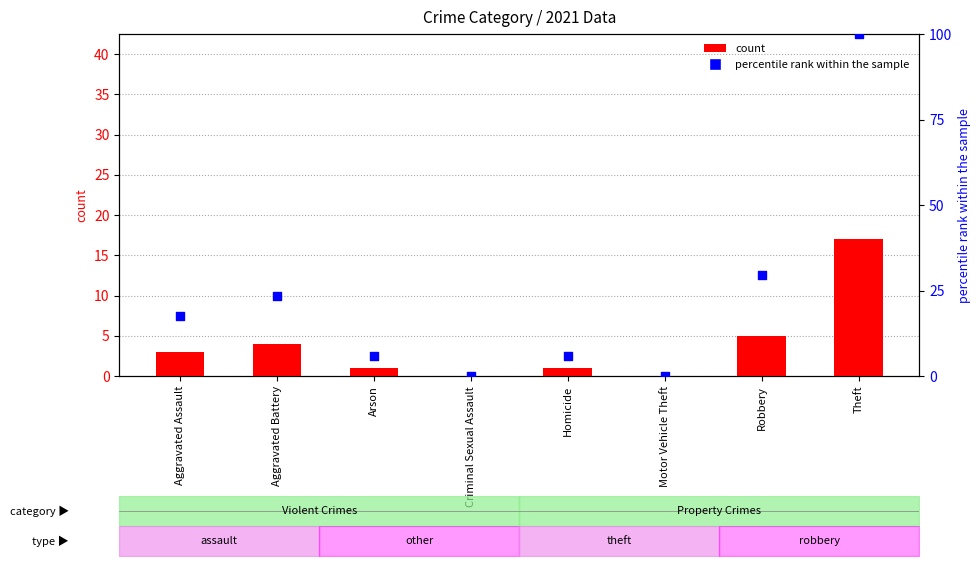

Which series has the widest spread of Y values?

percentile rank within the sample